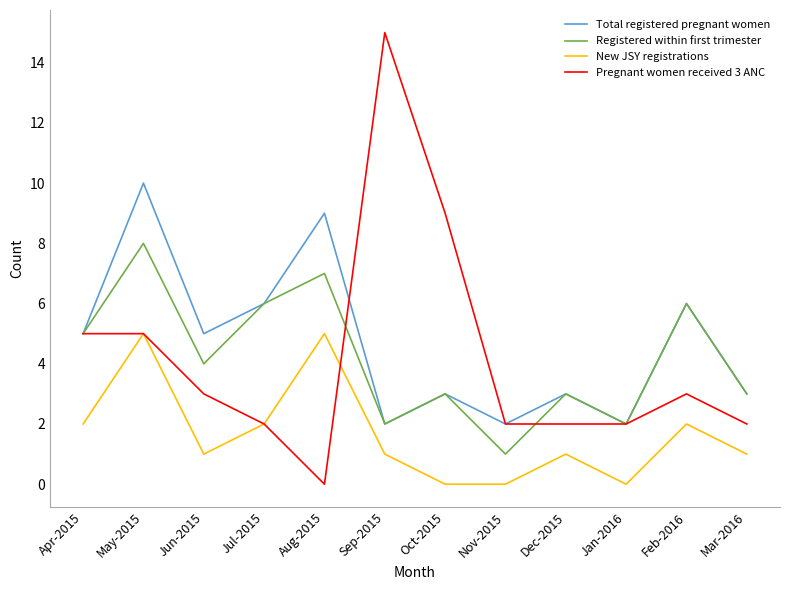

What is the approximate value of New JSY registrations at Feb-2016?

2